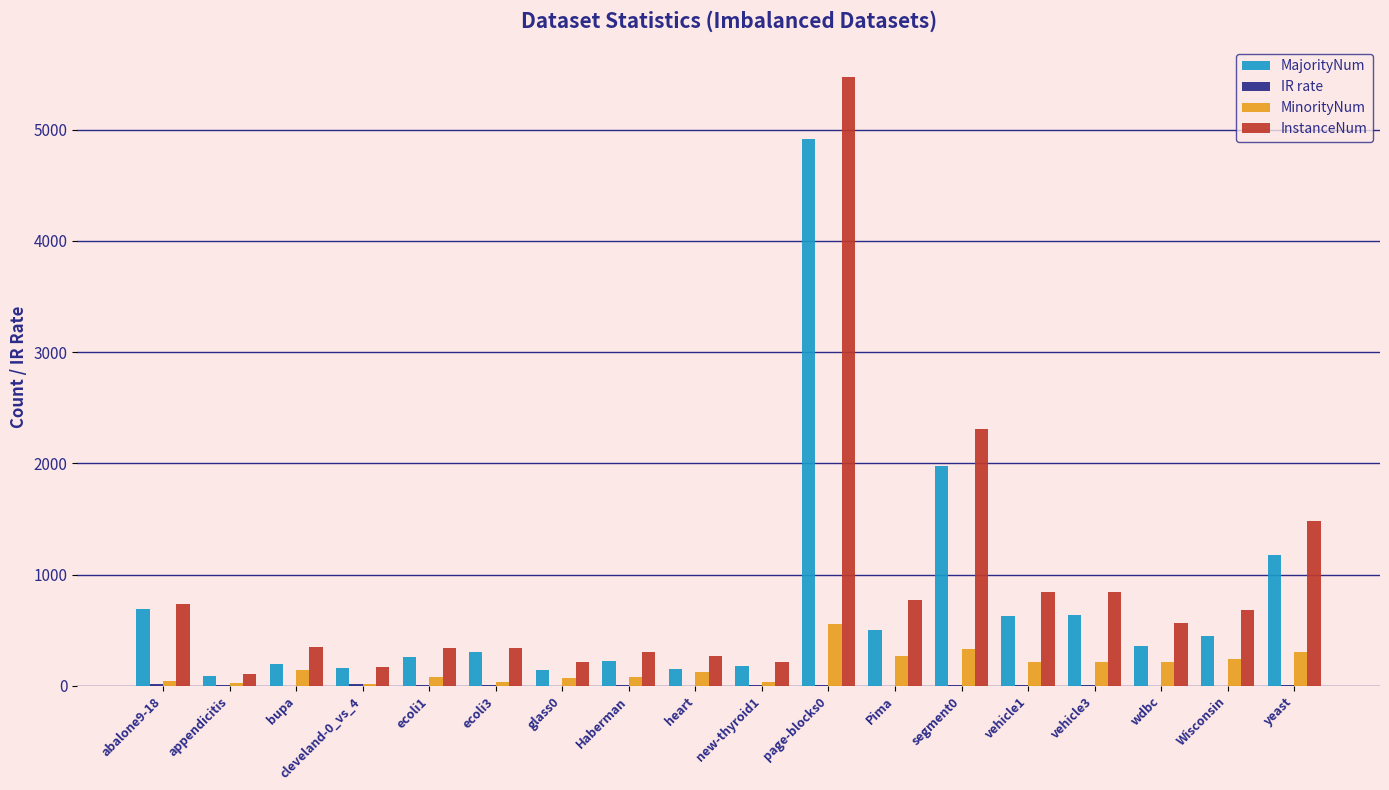

At which label does MinorityNum reach its peak?

page-blocks0